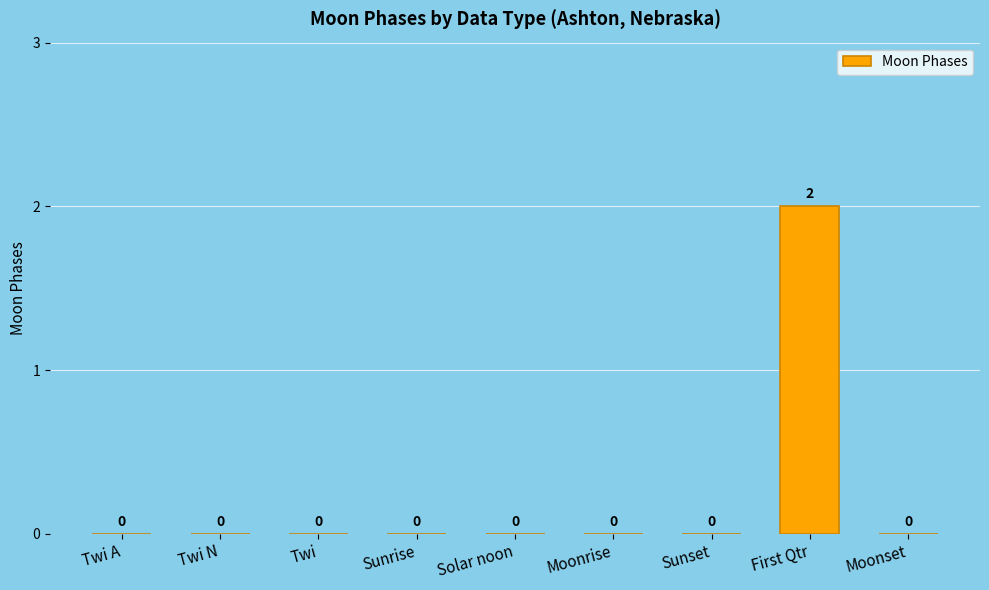

At which category does the chart reach its peak across all series?

First Qtr